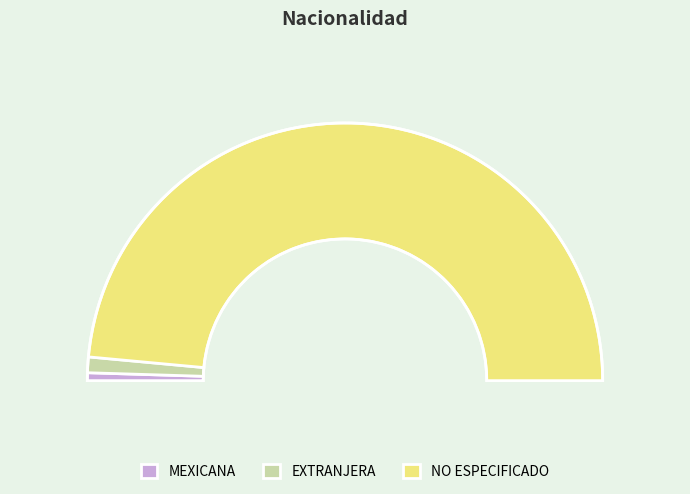

To the nearest percent, what is the combined percentage of MEXICANA and NO ESPECIFICADO?

98%